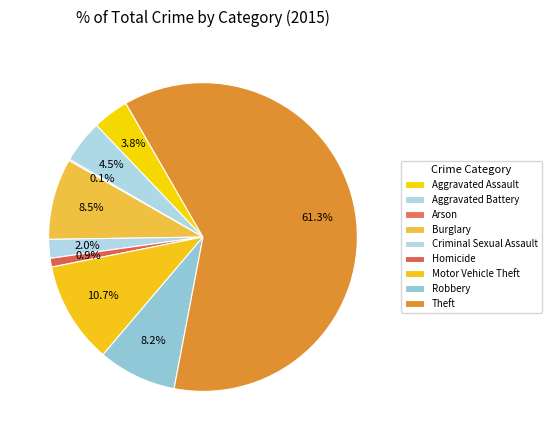

What percentage is the Theft slice, to the nearest percent?

61%